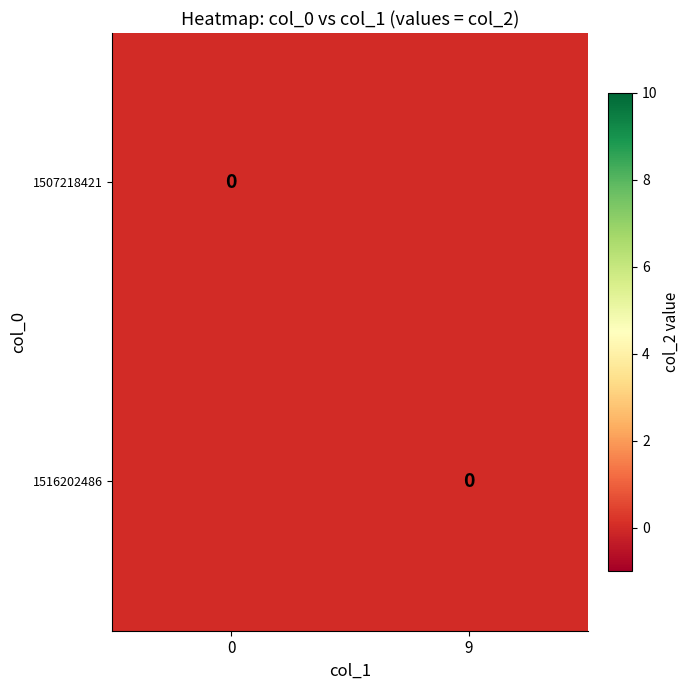

Reading left to right, transcribe all the data shown in this chart.

1507218421: 0	0
1516202486: 9	0